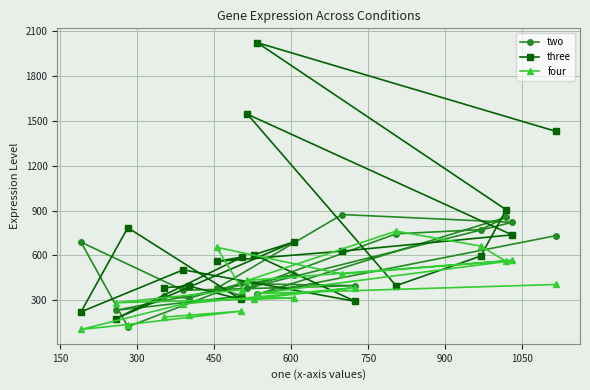

What is the minimum value for two?

123.0